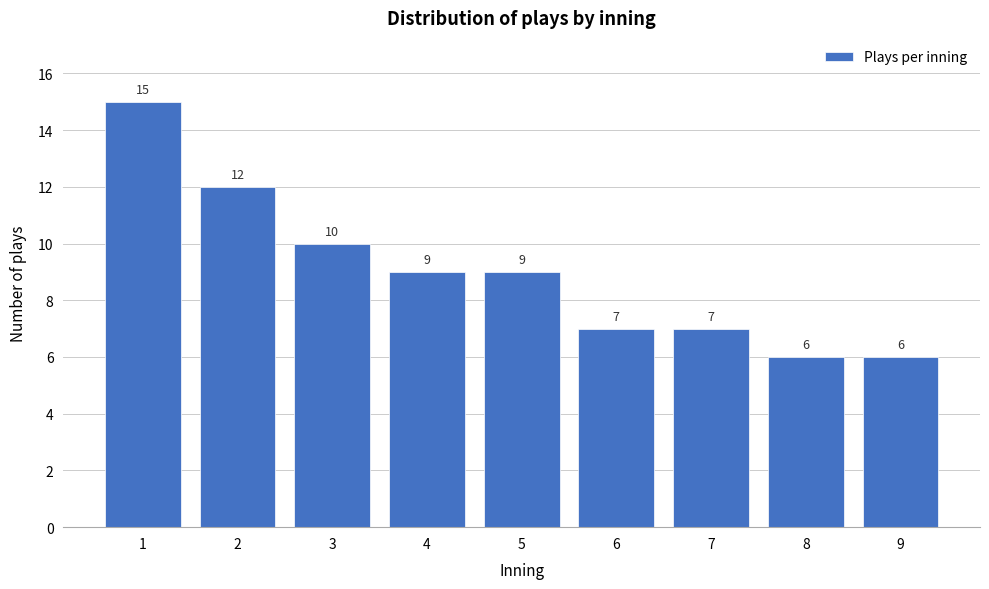

Reading left to right, list all the values displayed in this chart.

1=15	2=12	3=10	4=9	5=9	6=7	7=7	8=6	9=6